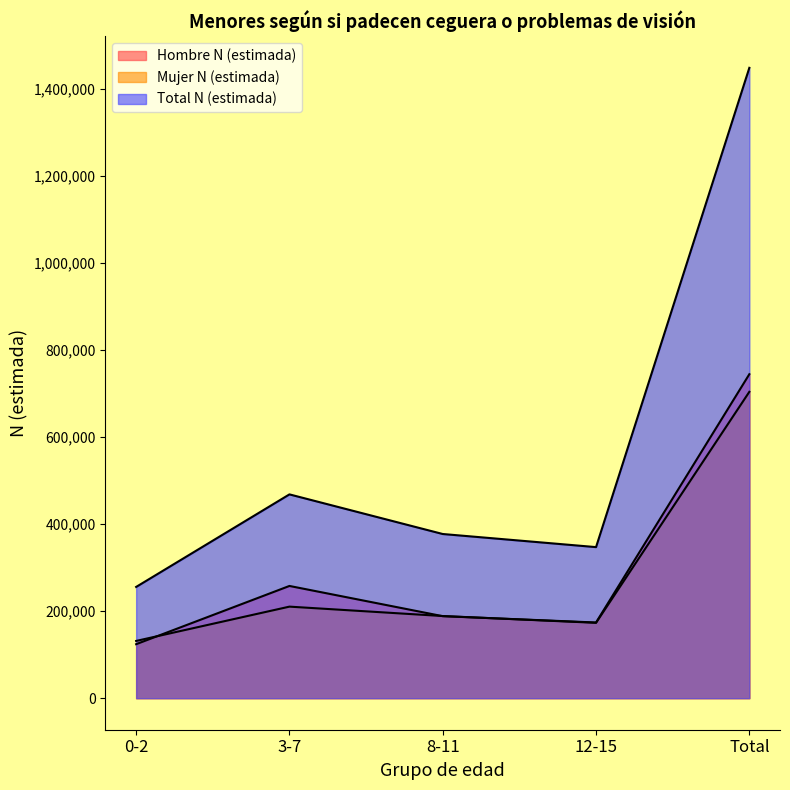

In Mujer N (estimada), how many points are higher than both neighbors (excluding endpoints)?

1